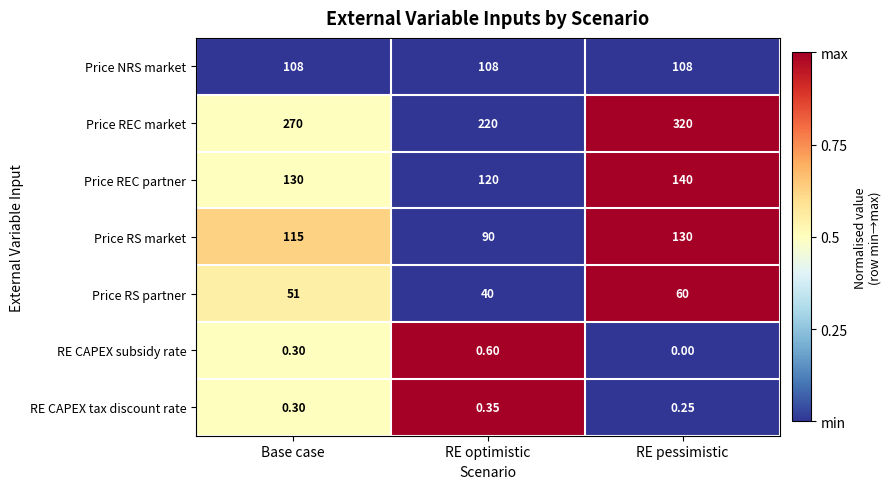

What is the spread (max minus min) of values at Base case?

269.7